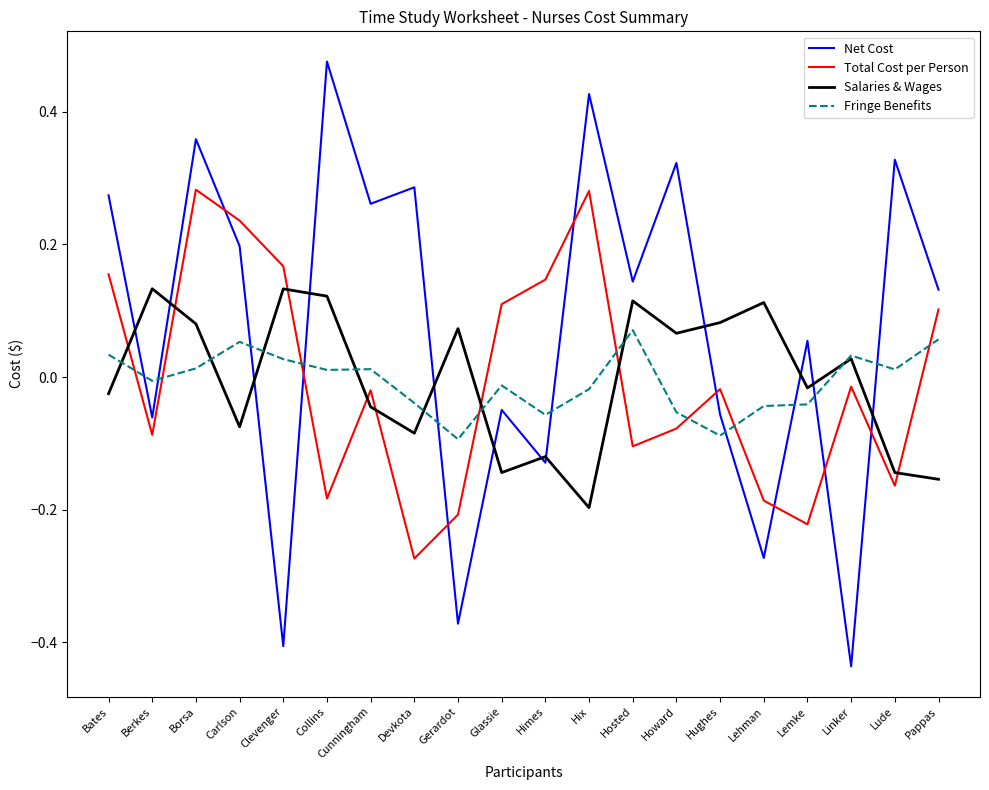

True or false: Salaries & Wages has more than 1 points higher than both neighbors.

True